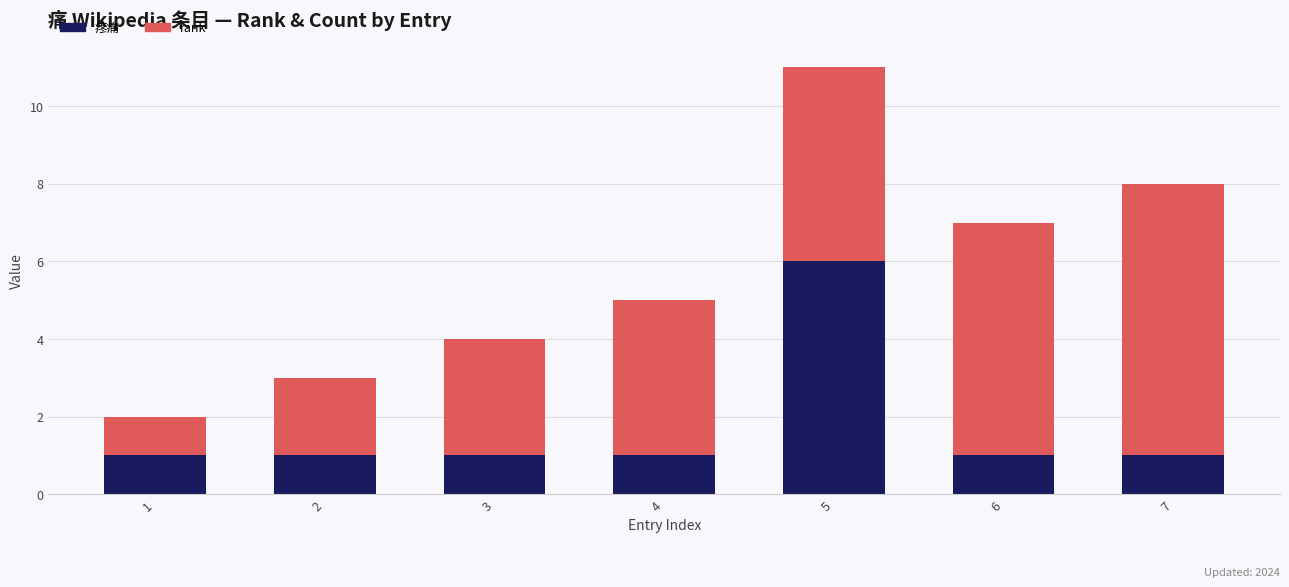

What is the highest value of the 疼痛 series?

6